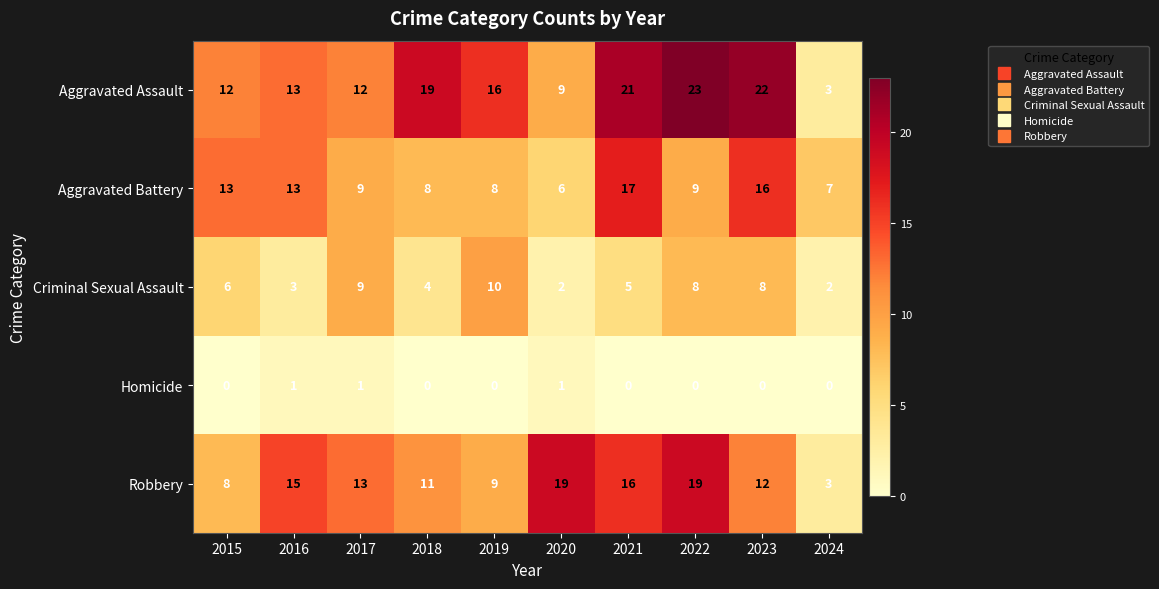

The value of Homicide at 2024 is 0. True or false?

True